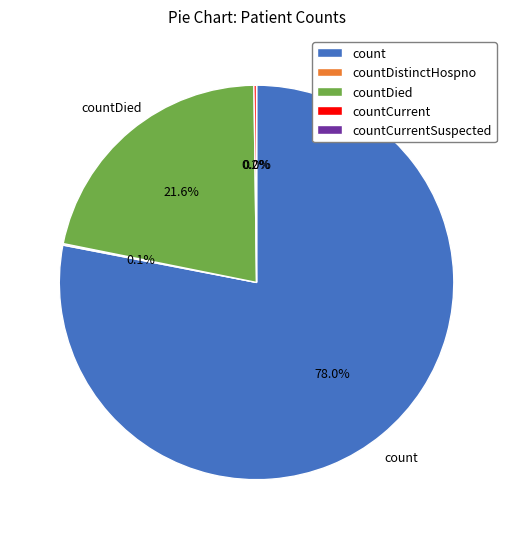

Does countDied represent more than half of the total?

No